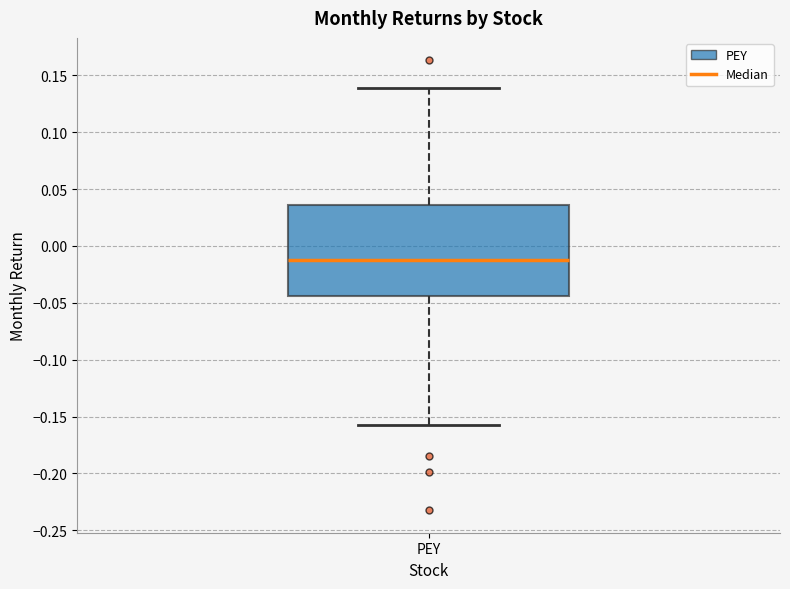

Read this box plot against the y-axis: the position of the median line, the range covered by the box, and the ends of both whiskers. The values are not printed on the chart, so give them approximately, as read against the axis.

median -0.010, box -0.045 to 0.035, whiskers -0.155 to 0.140